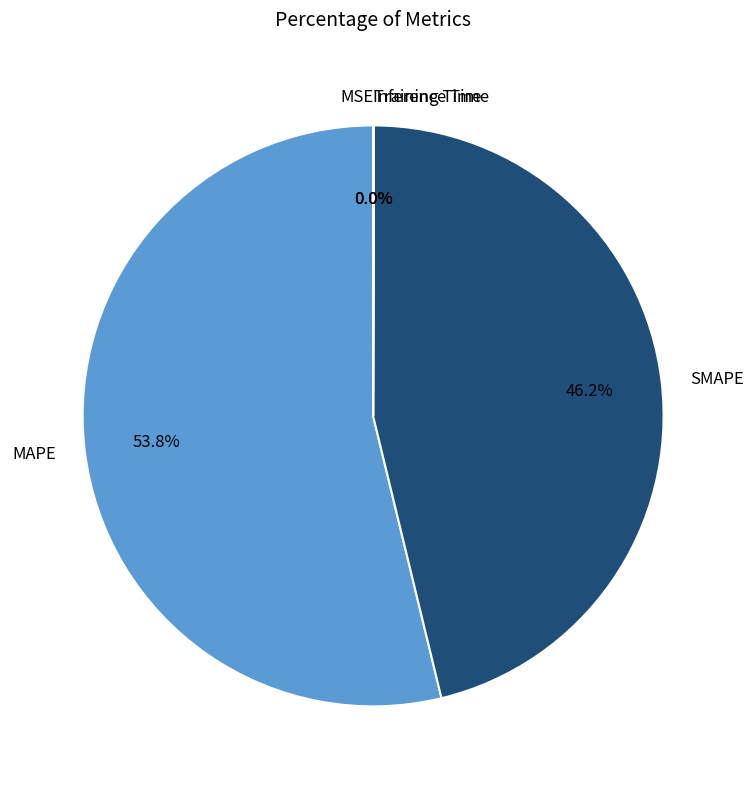

What portion of the pie excludes SMAPE?

53.8%